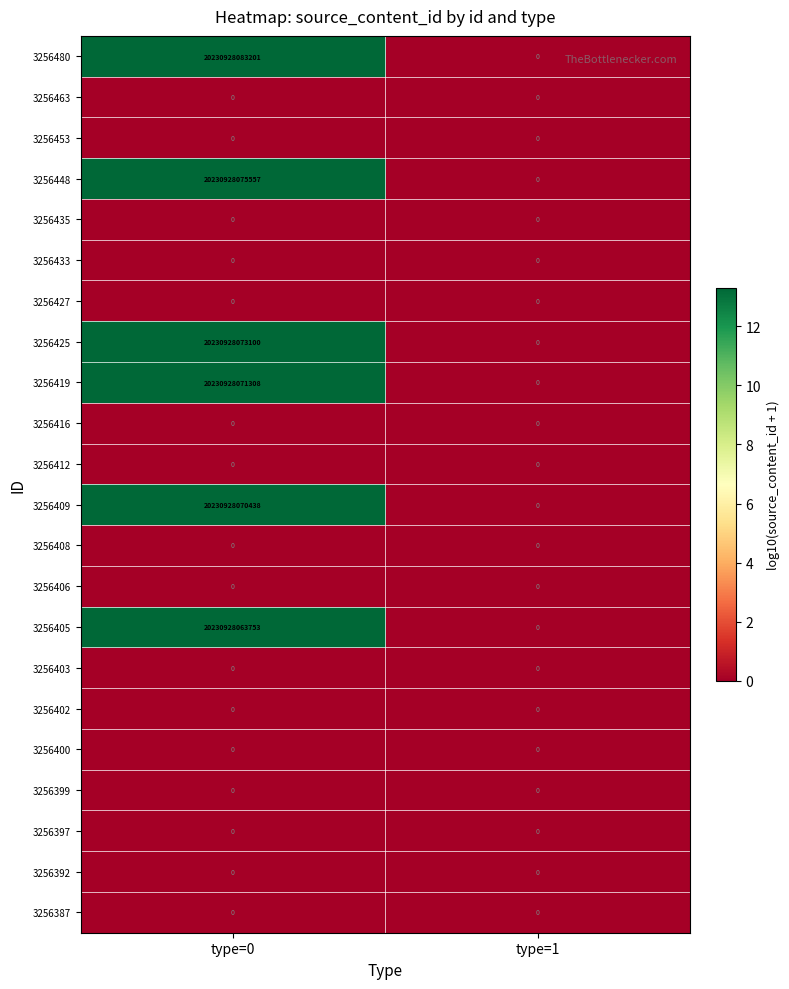

Is it true that 3256480 equals 20230928083201 at type=0?

True